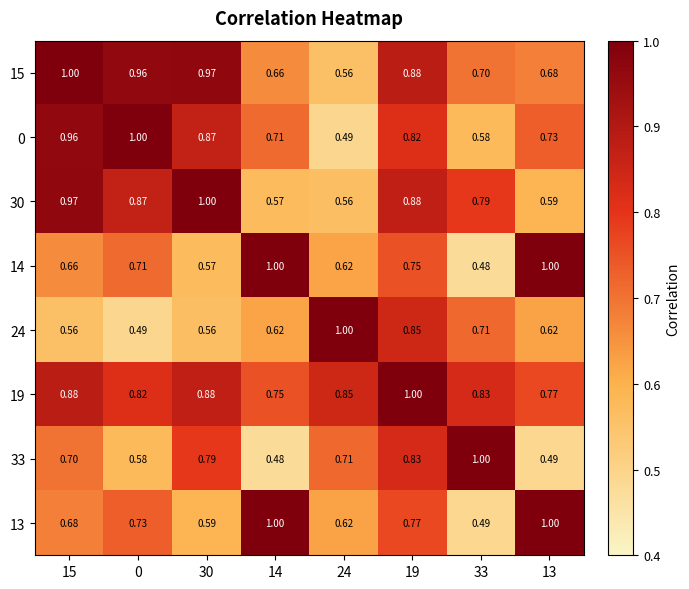

Is the value of 19 at 19 greater than the value of 24 at 13?

Yes